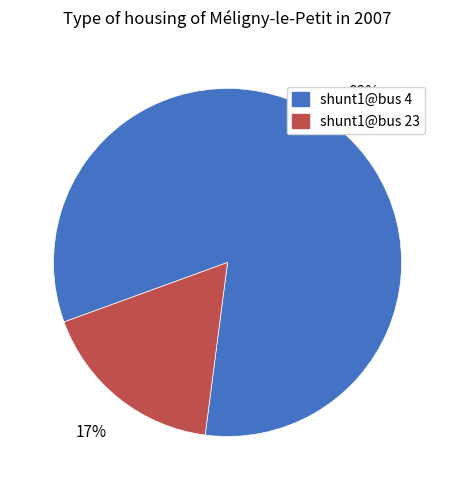

True or false: shunt1@bus 23 accounts for 17% of the total.

True